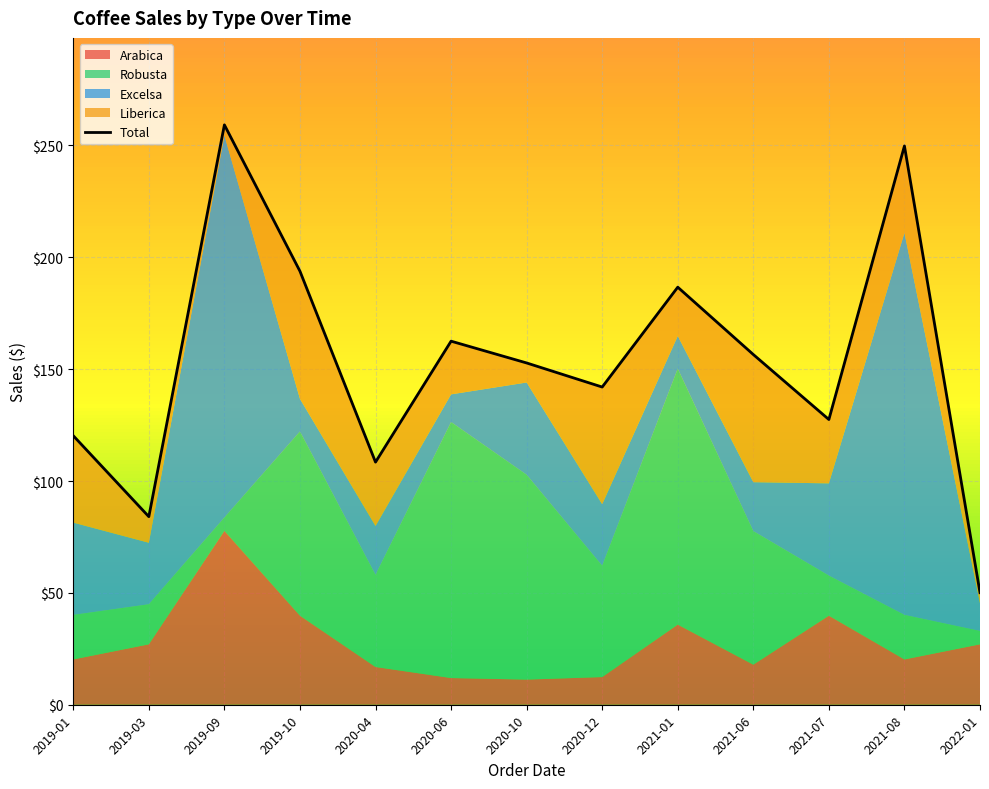

Between which two adjacent categories do Excelsa and Liberica first intersect?

2019-09 and 2019-10